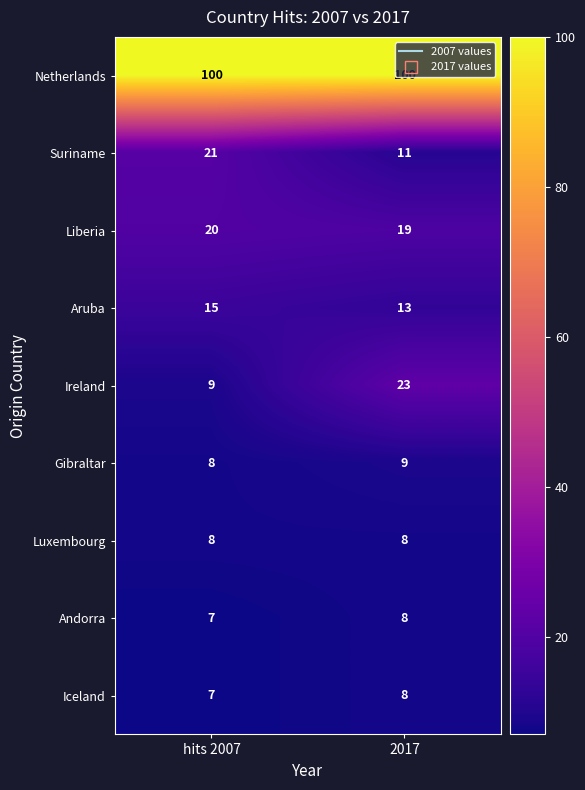

Is it true that Iceland equals 7 at hits 2007?

True